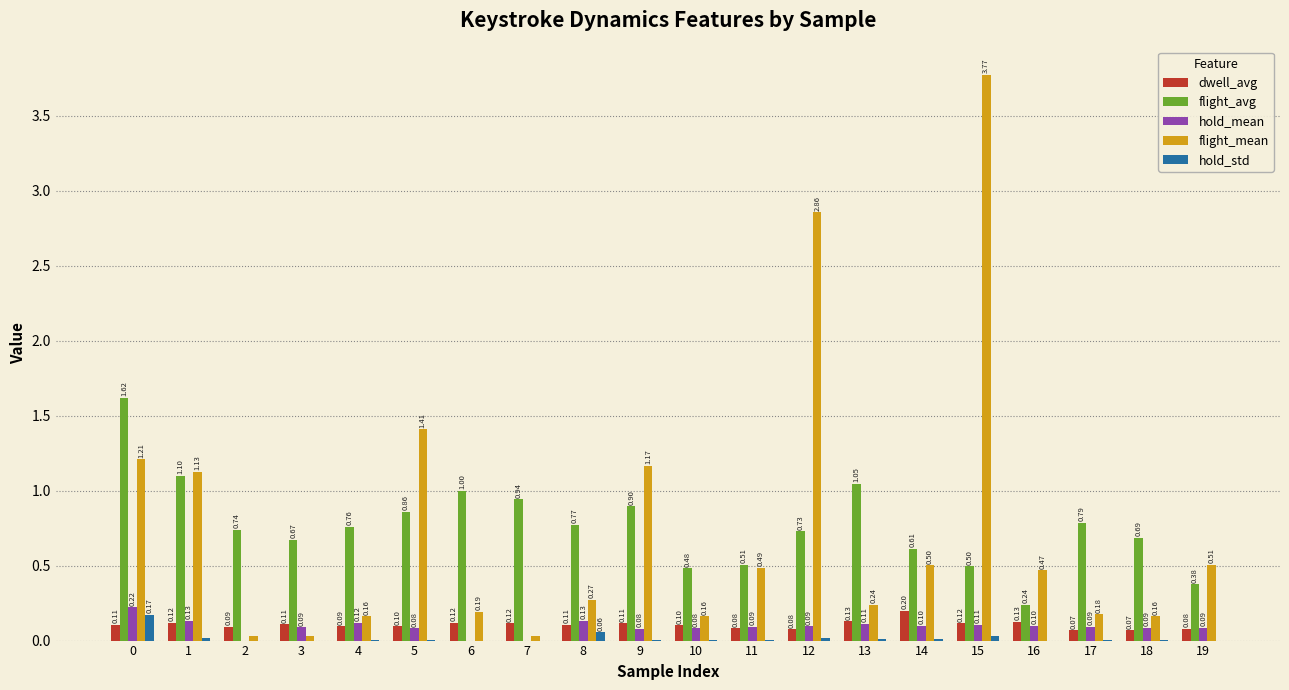

At which label does dwell_avg reach its peak?

14